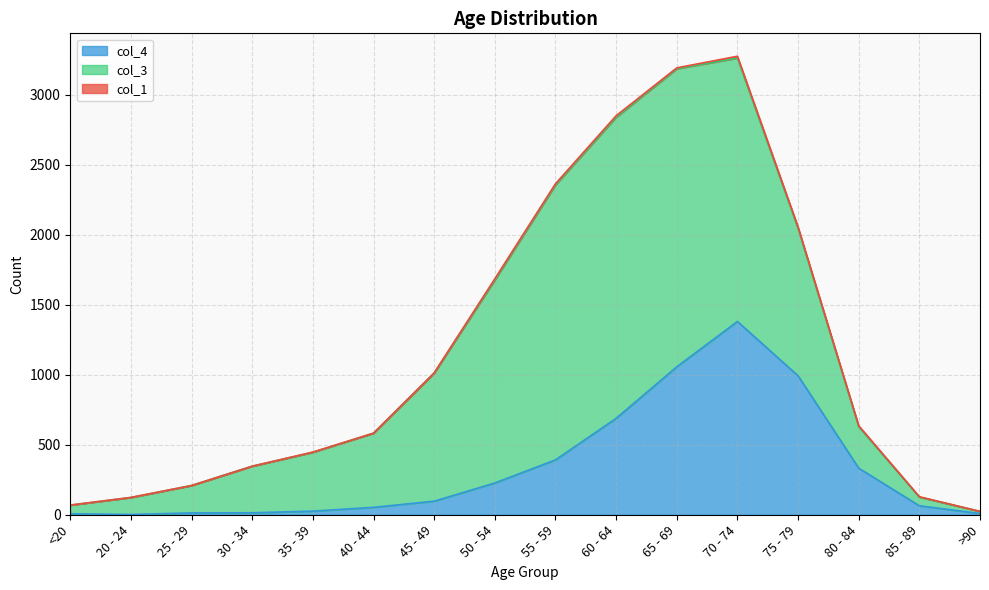

Which category has the highest value in the col_4 series?

70 - 74